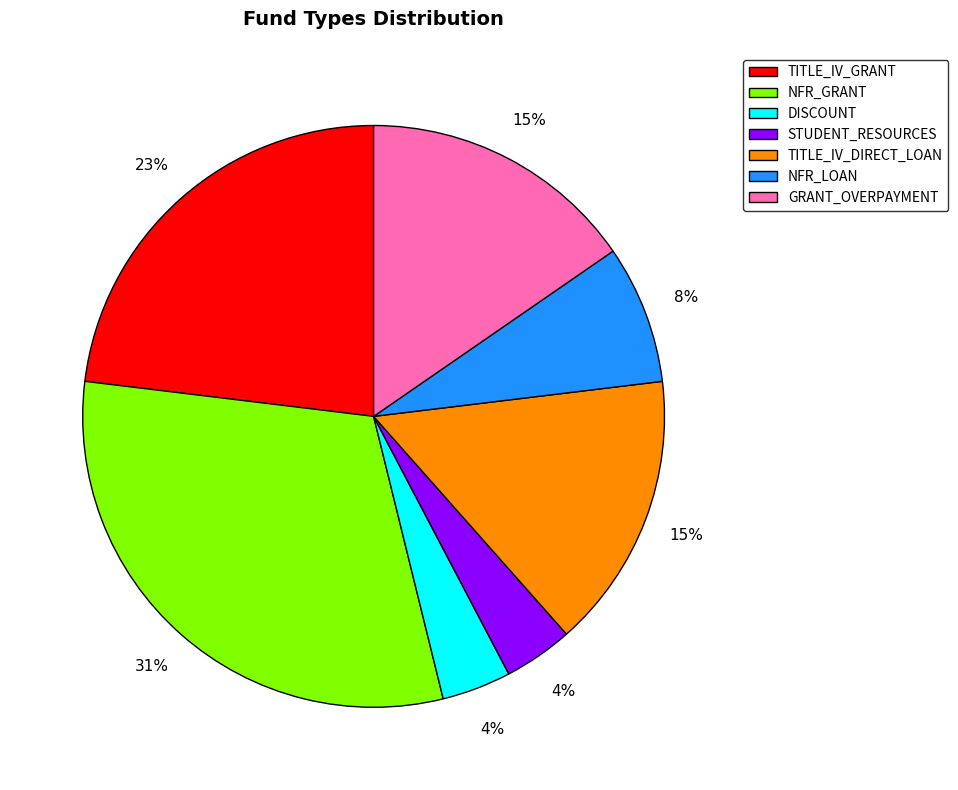

To the nearest percent, what is the difference between the largest and smallest slice percentages?

27%